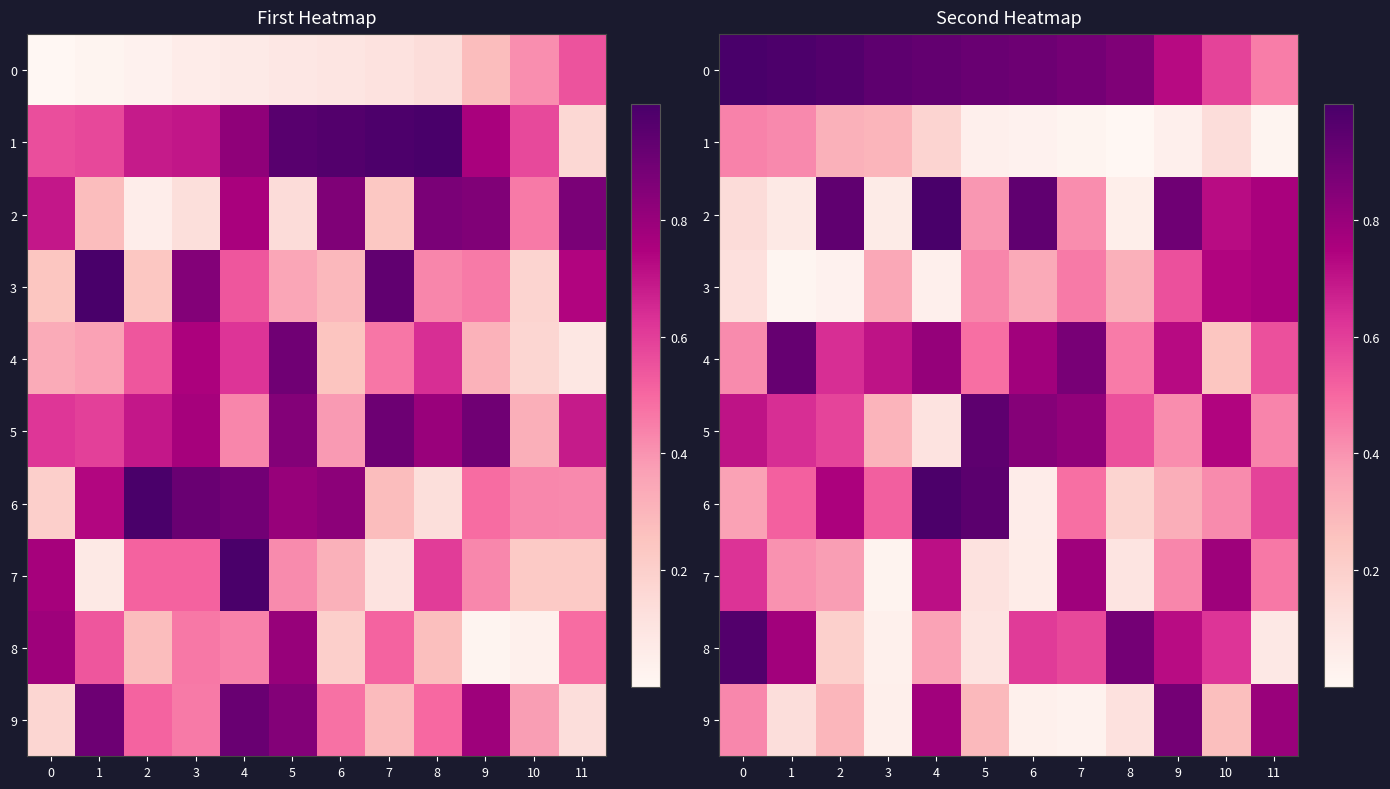

What is the difference between the maximum and minimum values in the 4 series?

0.7